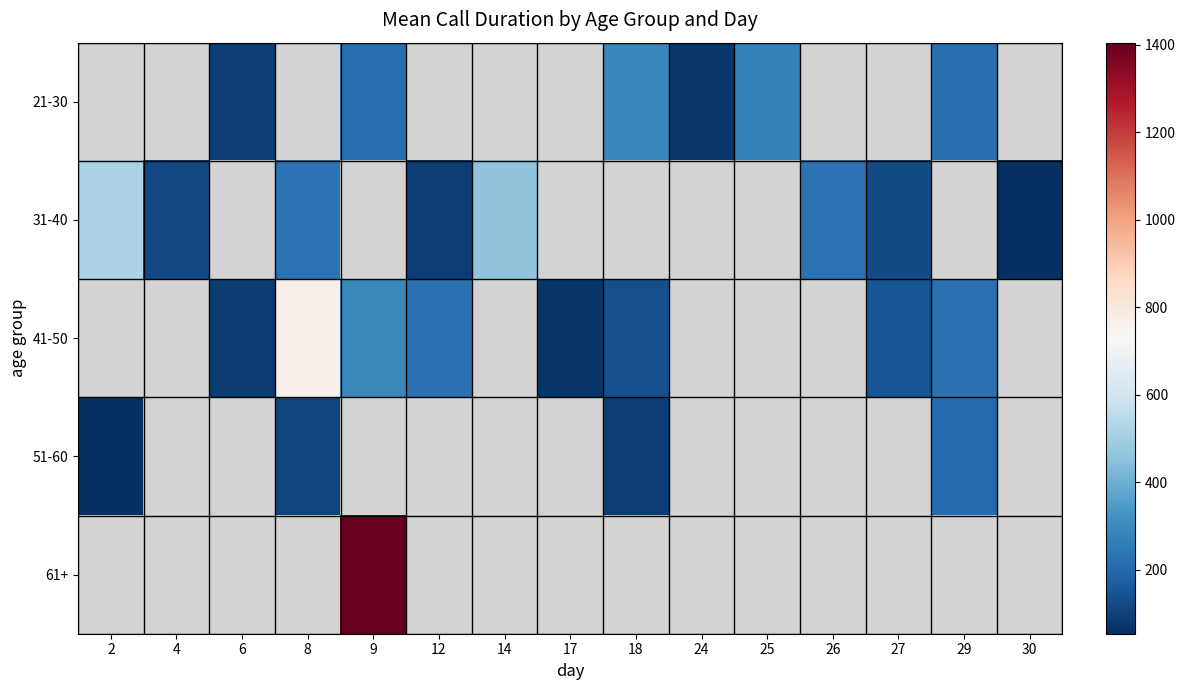

At which label does 31-40 first exceed 232?

2